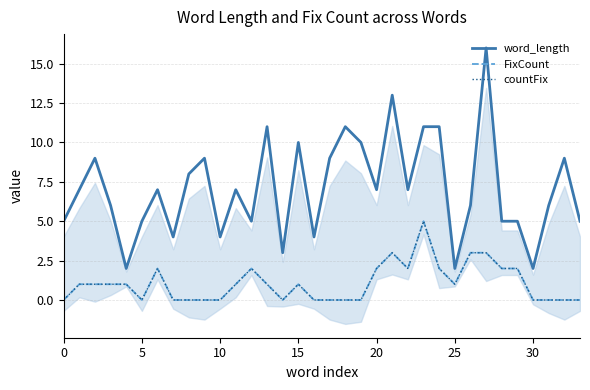

What is the average value of the FixCount series?

1